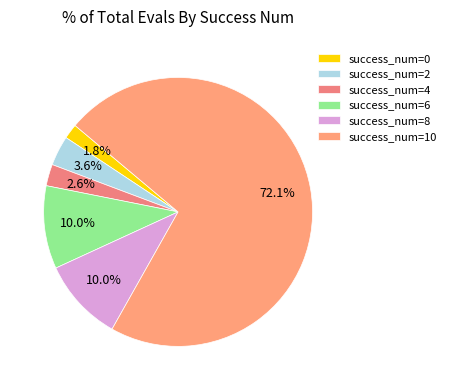

How many slices are in this pie chart?

6